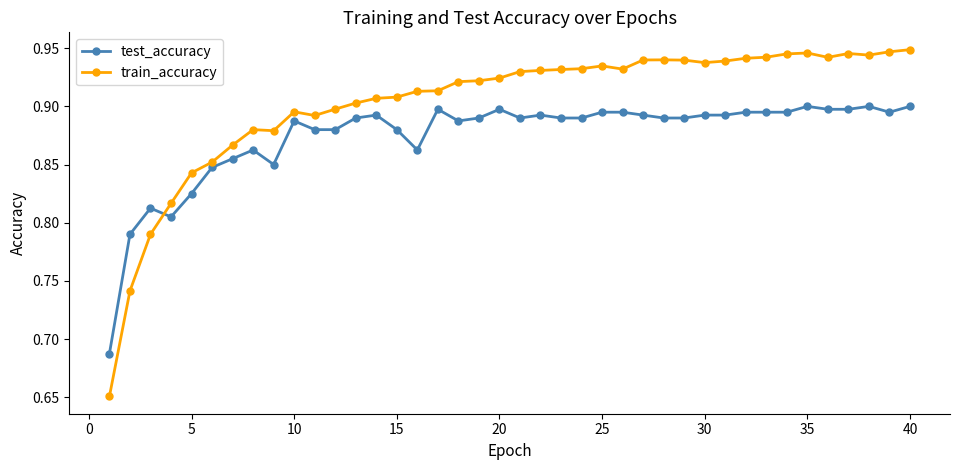

Count the test_accuracy values in the range 0 to 1.

40